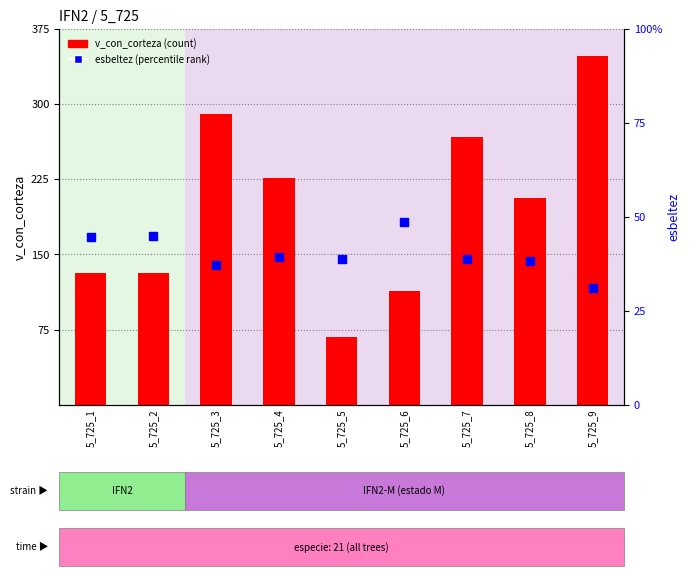

At which category is the sum across all series the highest?

5_725_9